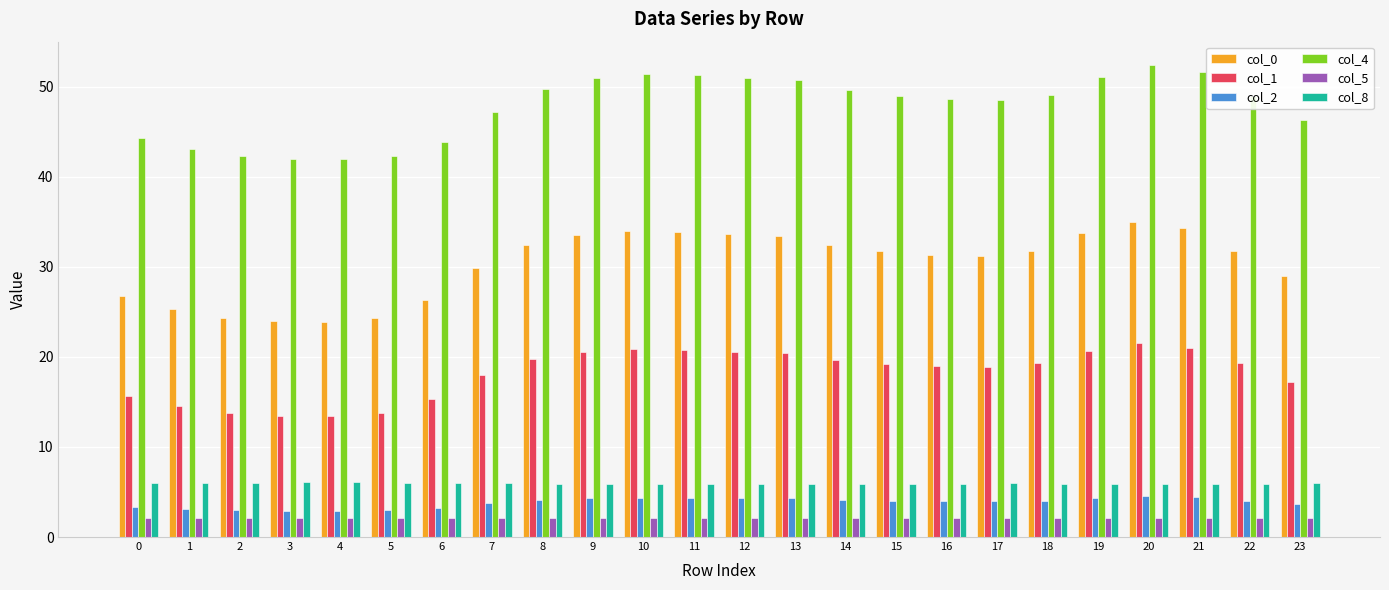

How many categories are shown in the chart?

24